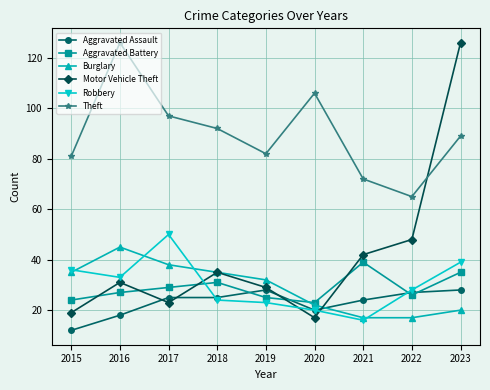

What is the sum of the Aggravated Assault values at 2015 and 2017?

37